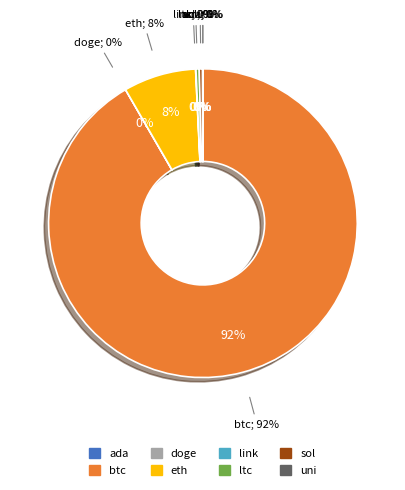

The uni slice represents 0% of the pie. True or false?

True